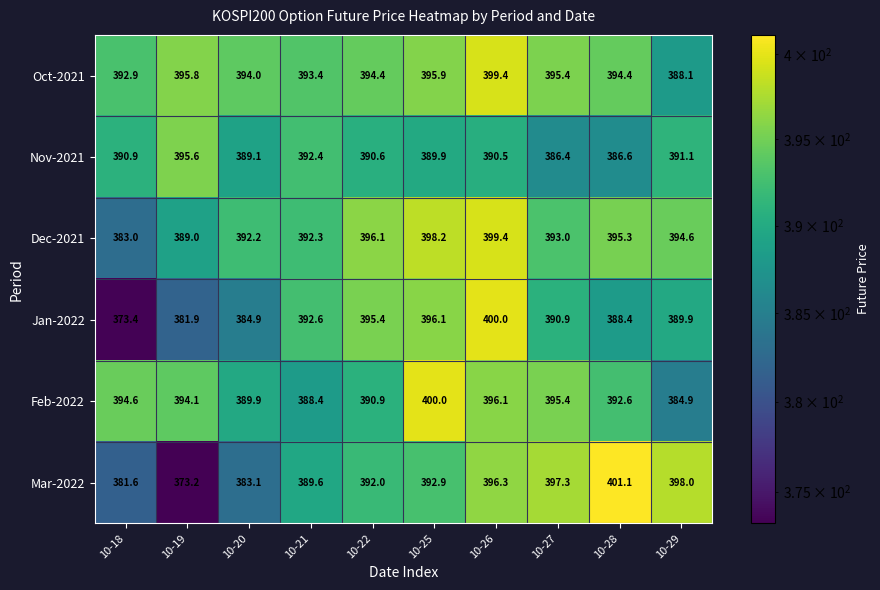

What is the spread (max minus min) of values at 10-19?

22.6